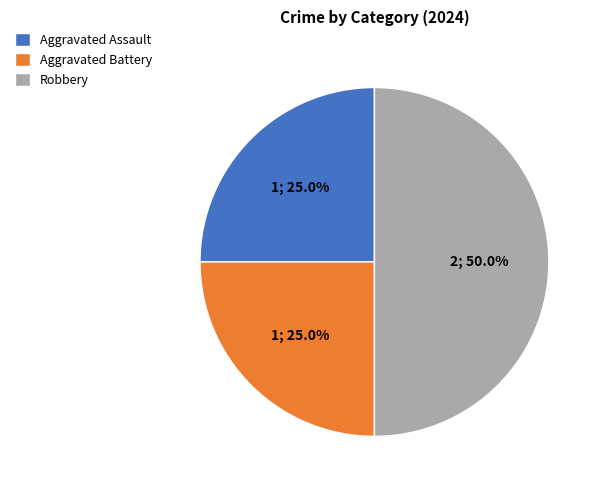

What is the ratio of the value at Aggravated Assault to the value at Robbery?

0.5